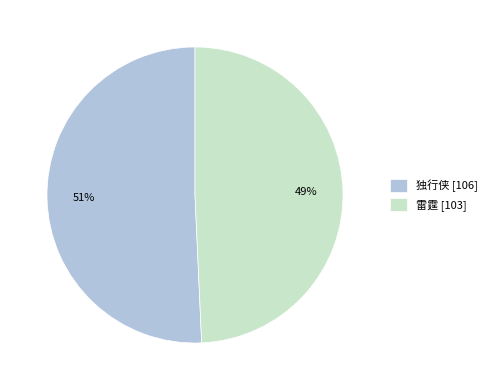

Do 独行侠 [106] and 雷霆 [103] together represent more than half of the pie?

Yes